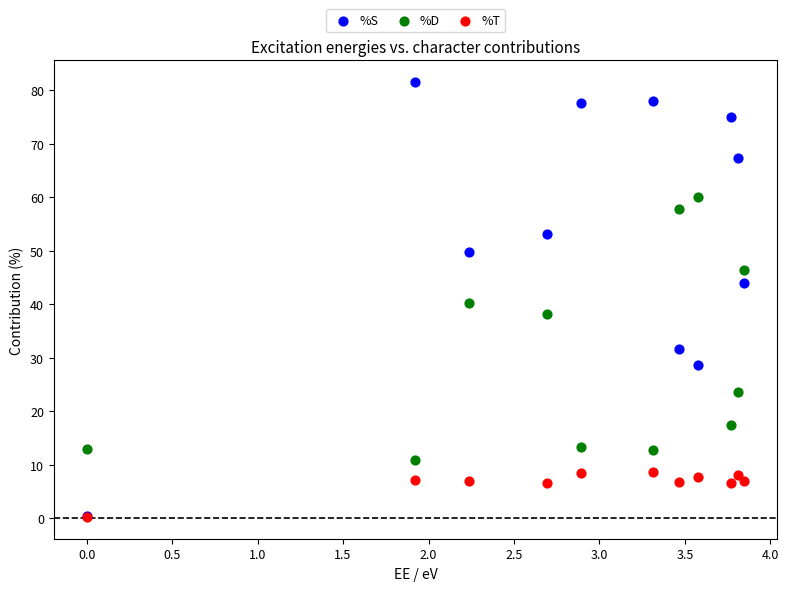

Which series has the largest Y range (max minus min)?

%S